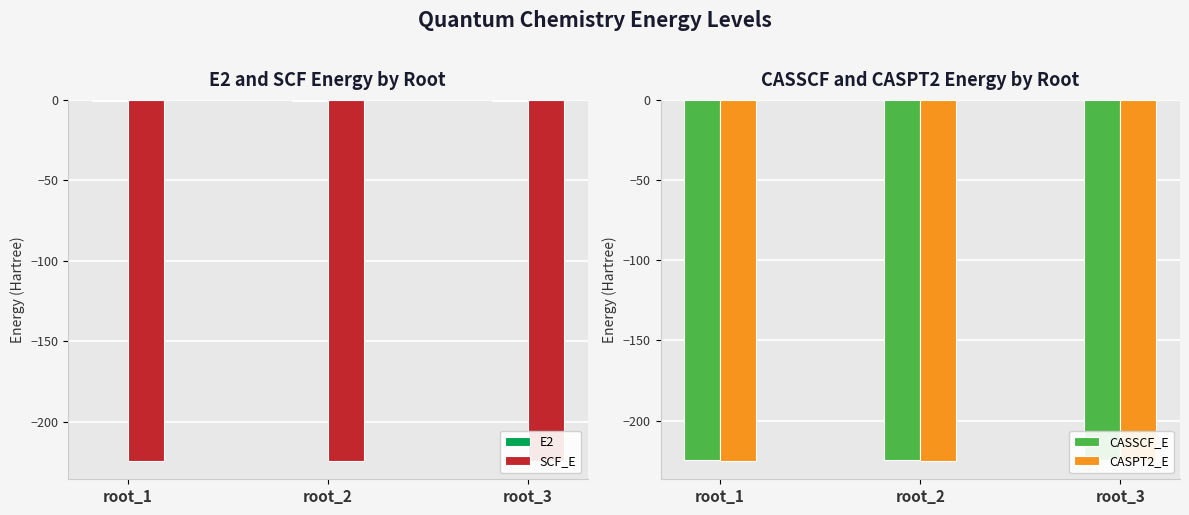

Are the bars grouped side by side (vs. stacked)?

Yes